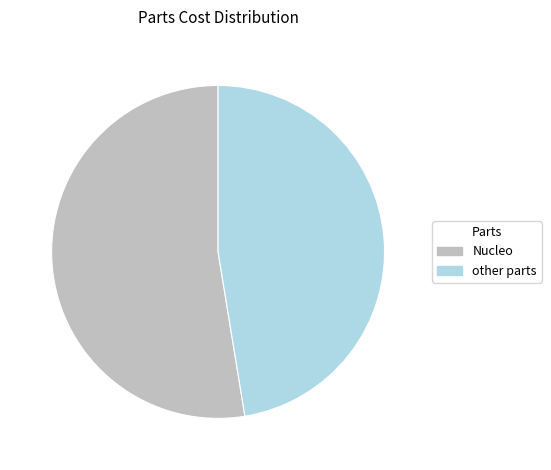

Is the sum of other parts and Nucleo greater than half?

Yes